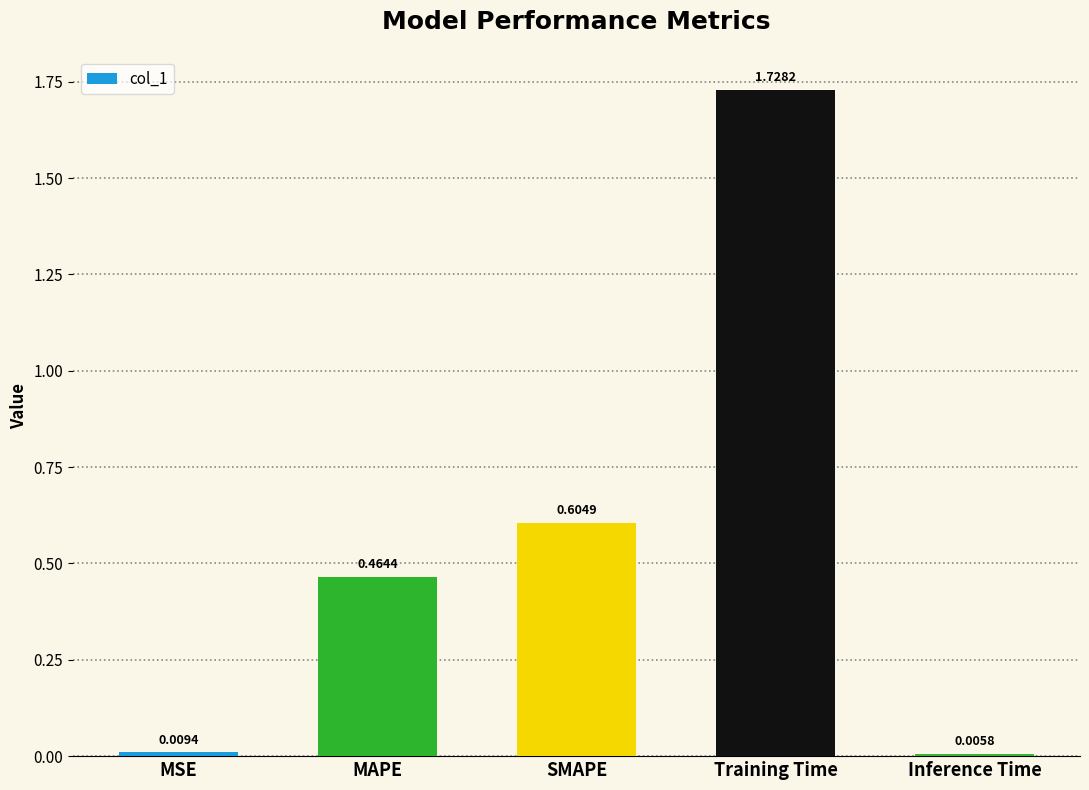

Which category has the highest value across all series?

Training Time